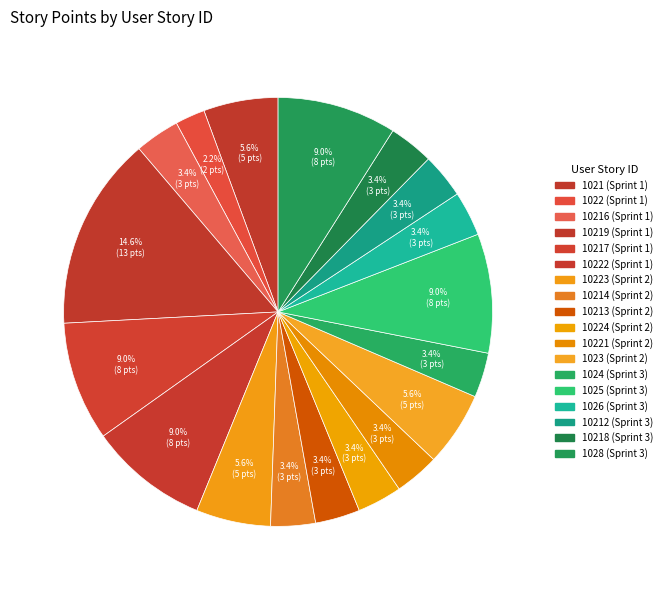

What is the smallest slice in the pie chart?

1022